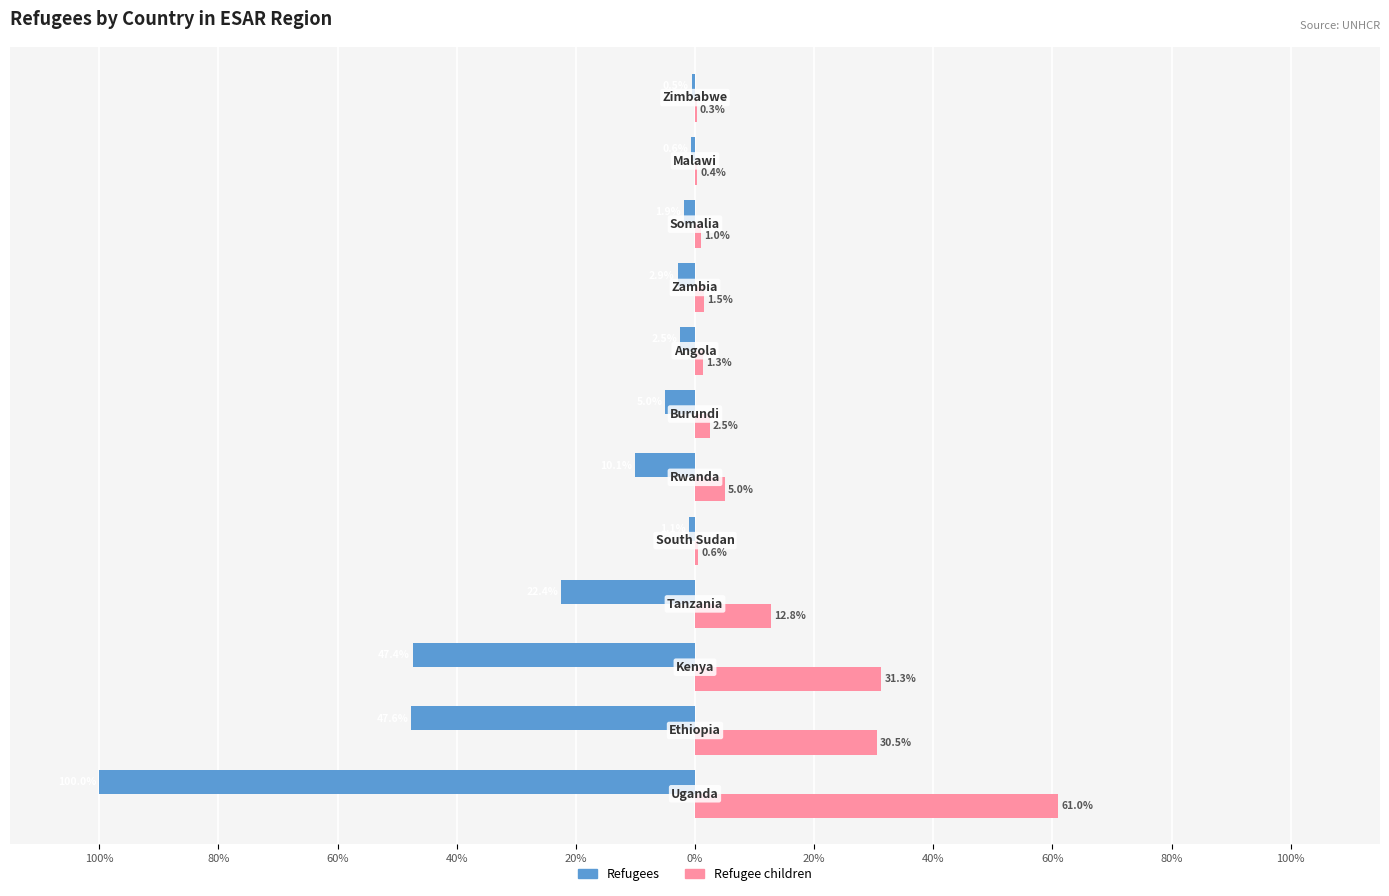

What are all the series names shown in the legend?

Refugees, Refugee children